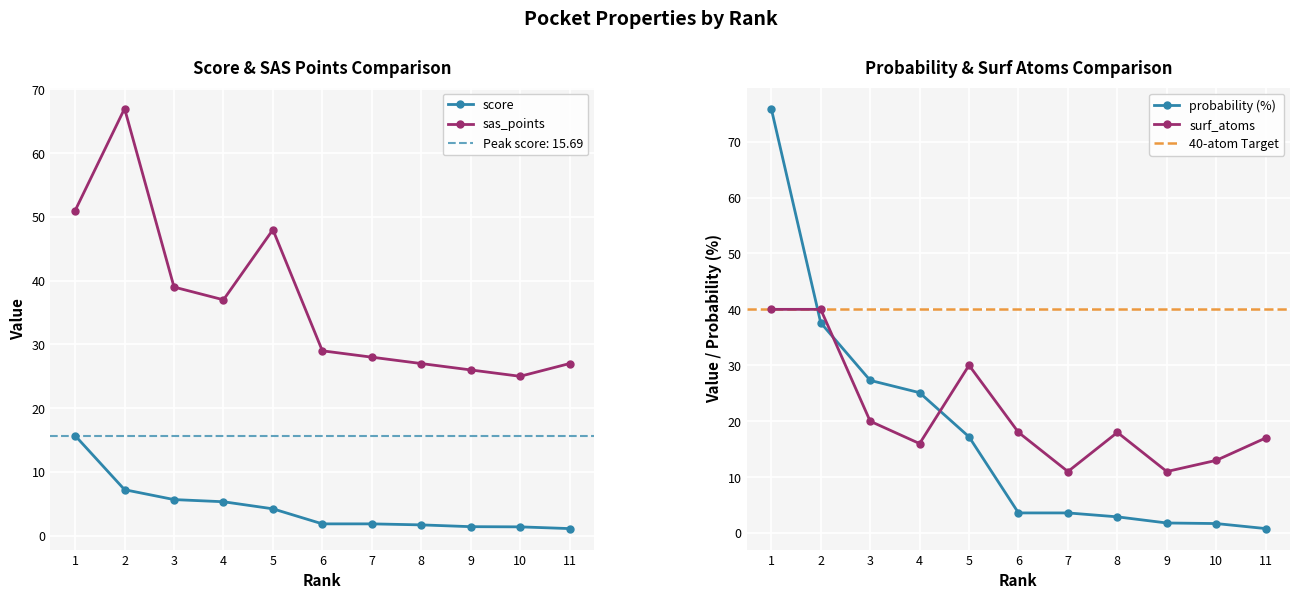

The surf_atoms series shows 18.0 at 6. True or false?

True